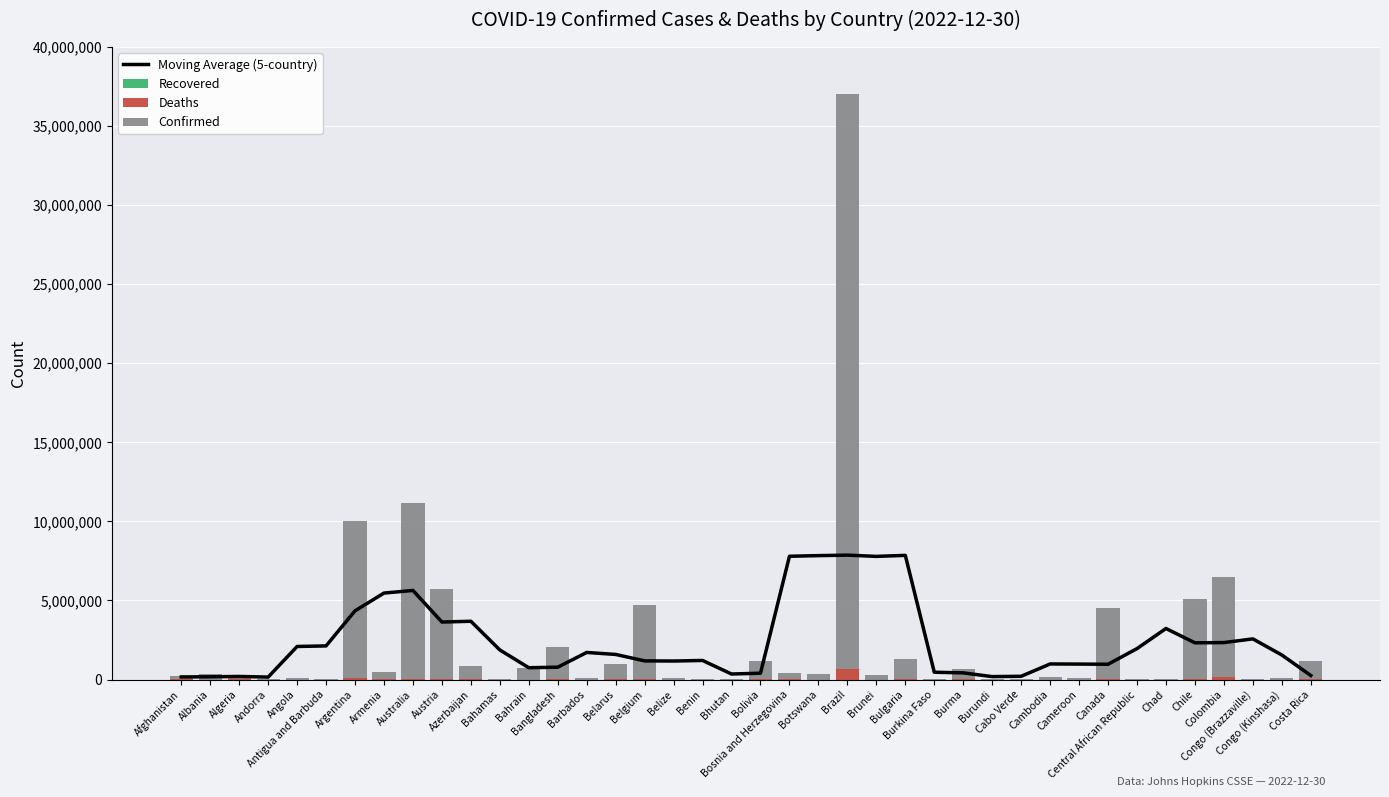

Between Cambodia and Congo (Kinshasa), which series saw the biggest shift?

Moving Average (5-country)